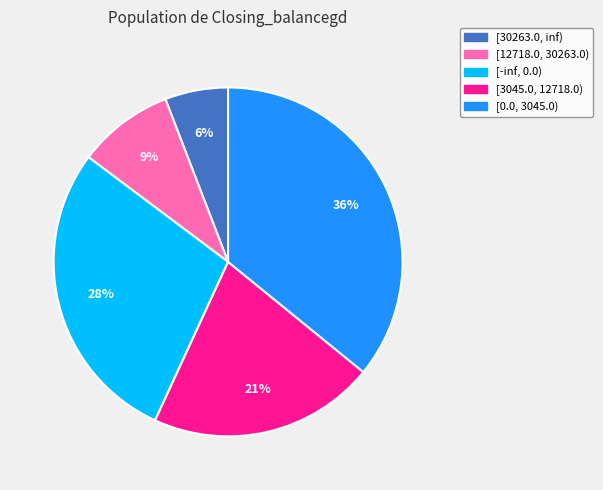

Is it true that [12718.0, 30263.0) is 4% of the pie?

False